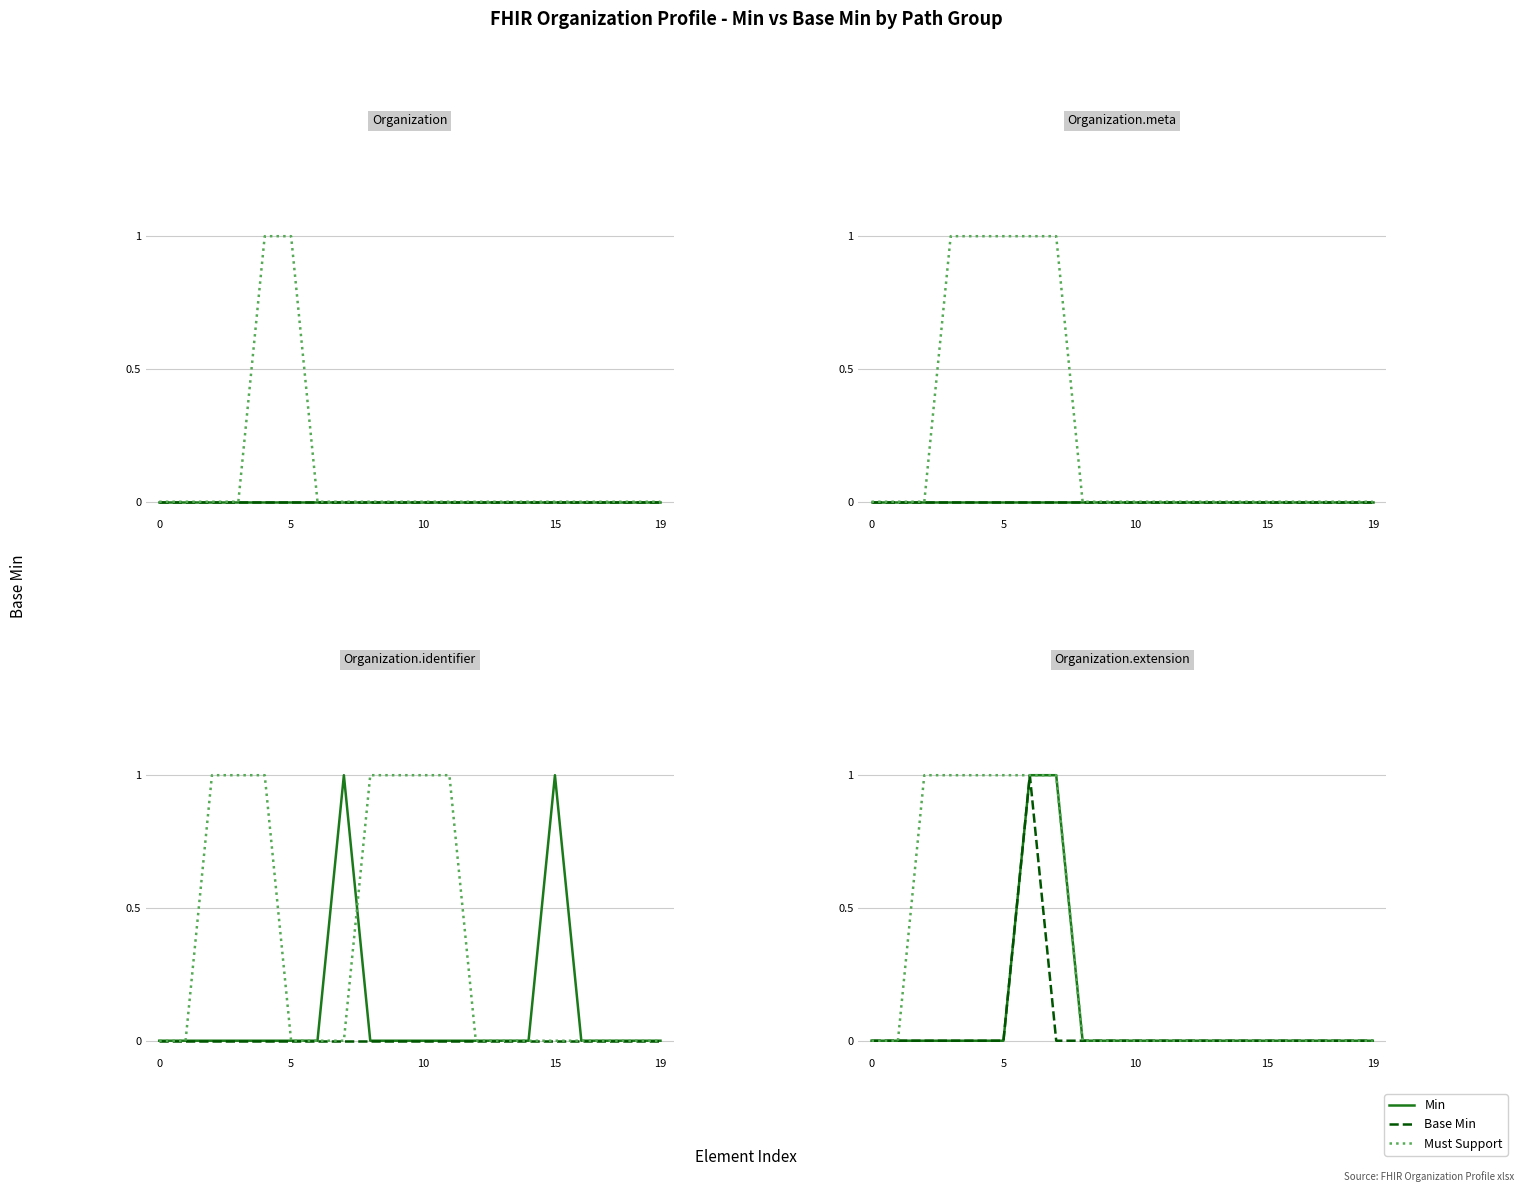

At which category is the sum across all series the highest?

6